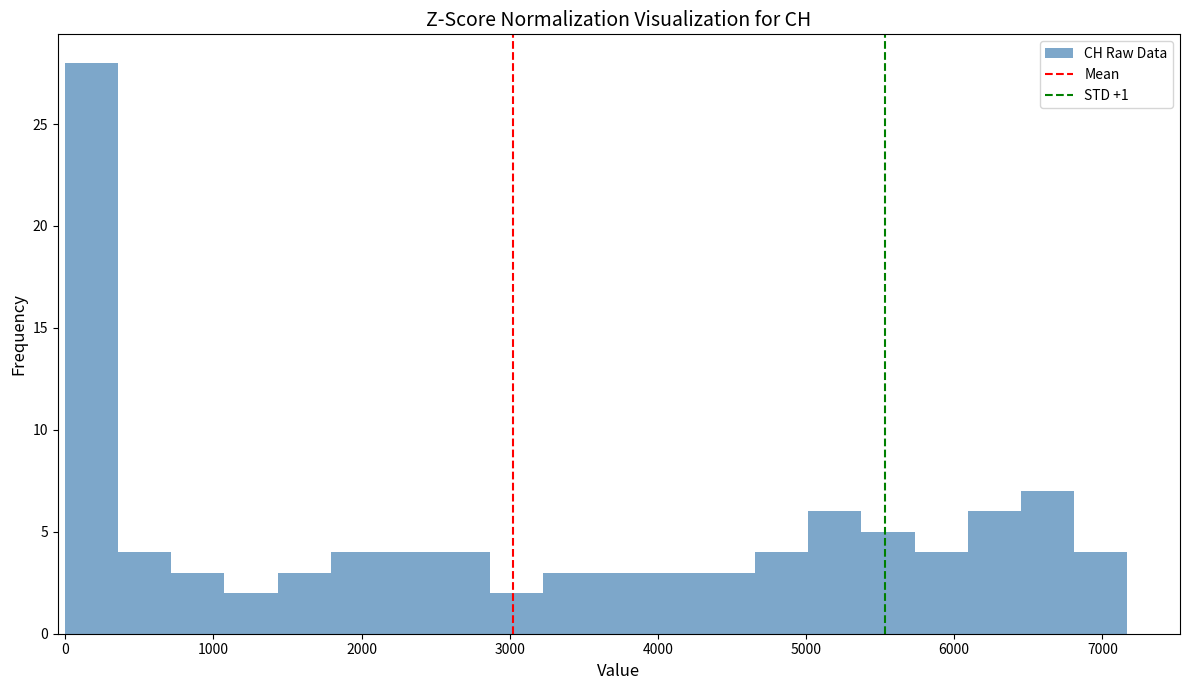

Around what value on the x-axis is the tallest bar? Give the approximate position of its centre, as read against the axis.

200